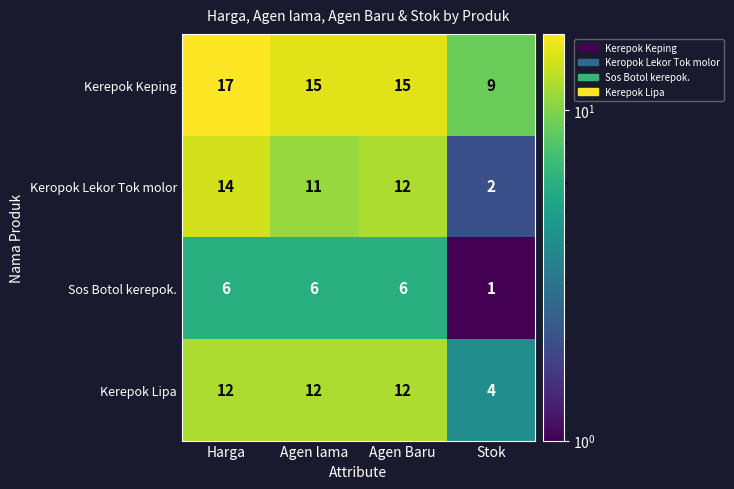

What is the total value across all series at Agen Baru?

45